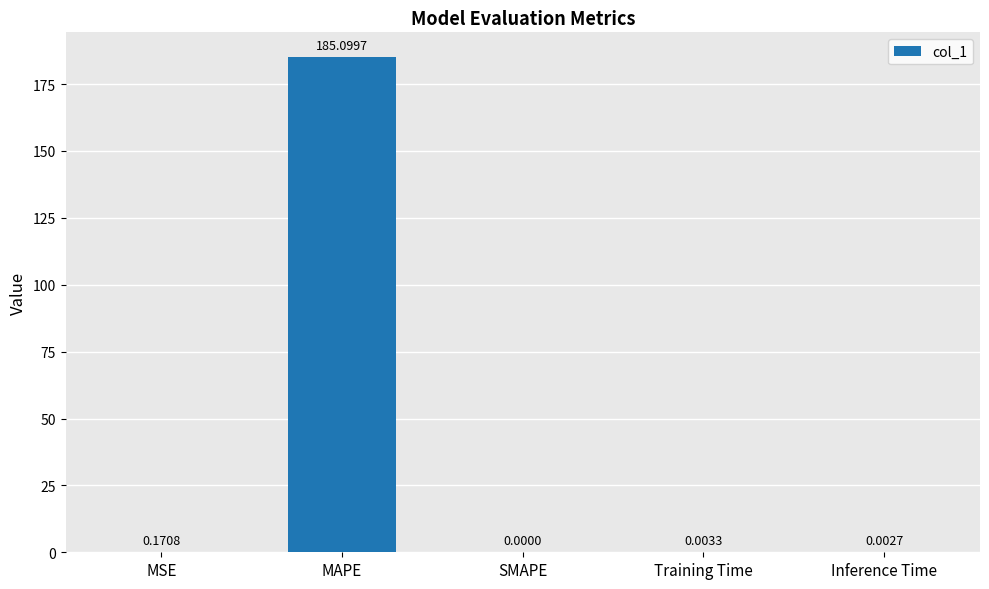

What is the sum of the values at MSE and MAPE?

185.3